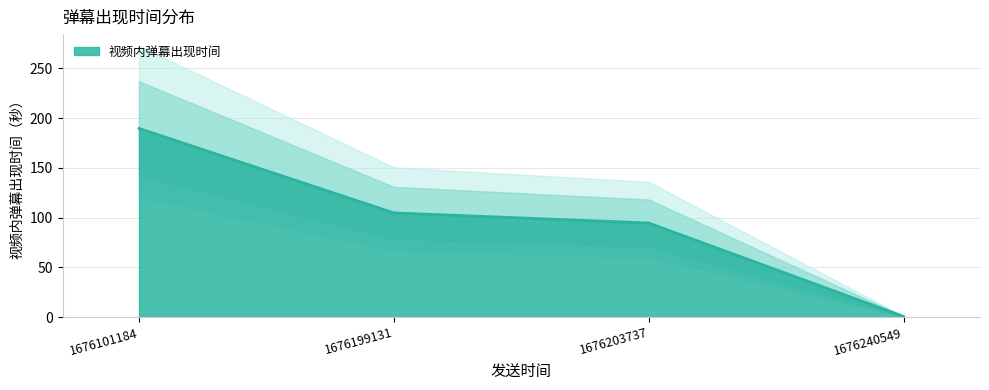

Is it true that the value at 1676101184 is 189.5?

True